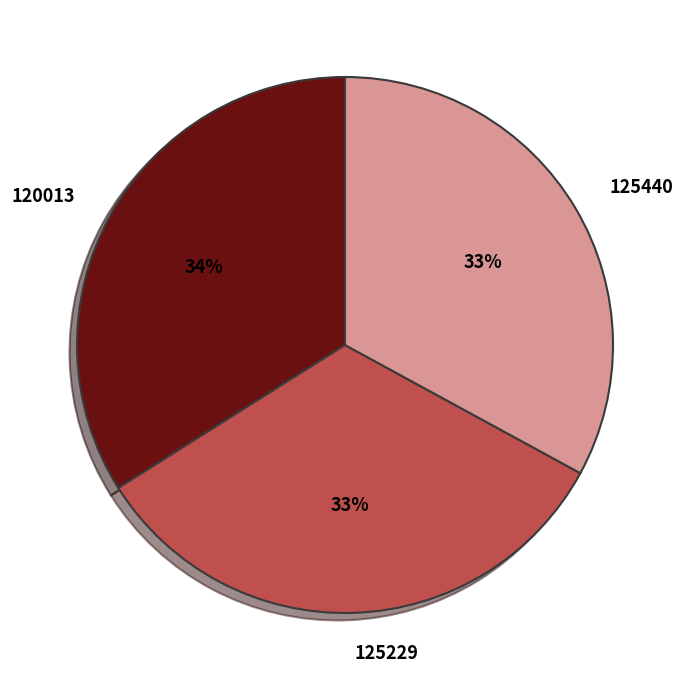

Is there any slice that represents more than half of the pie?

No